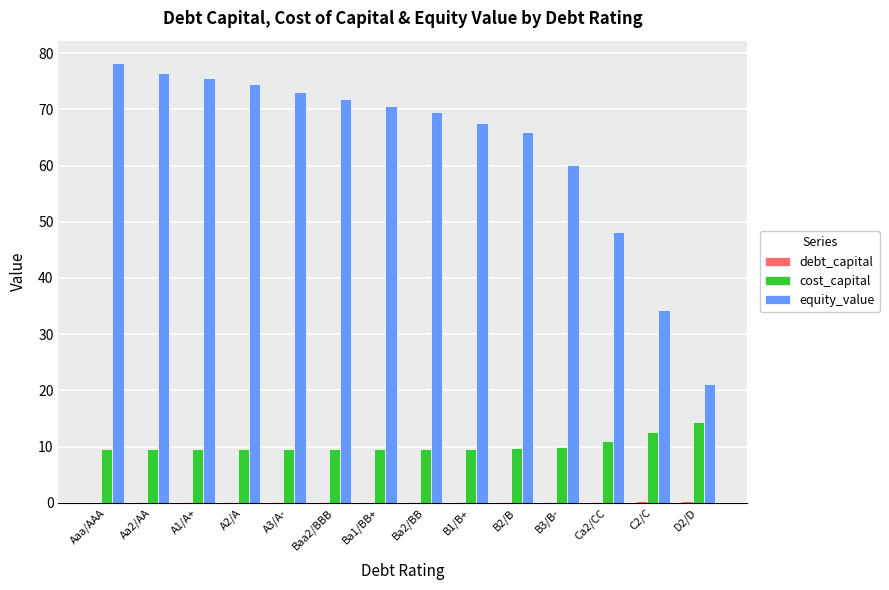

What is the sum of all equity_value values?

887.2